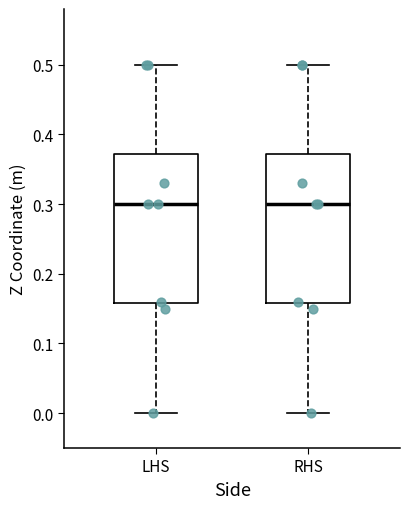

Where does the upper whisker of the box for LHS end on the y-axis? The values are not printed on the chart, so give them approximately, as read against the axis.

0.50